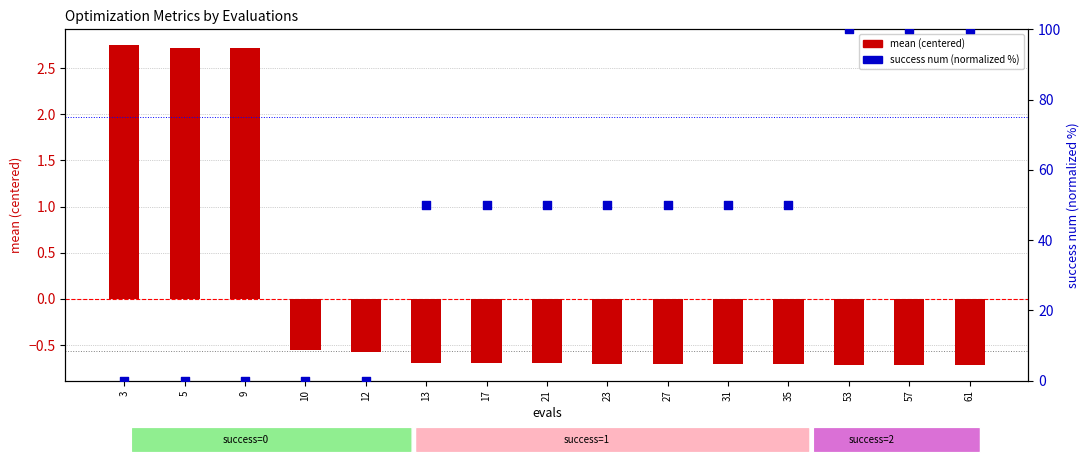

Which series has the largest Y range (max minus min)?

success num (normalized)